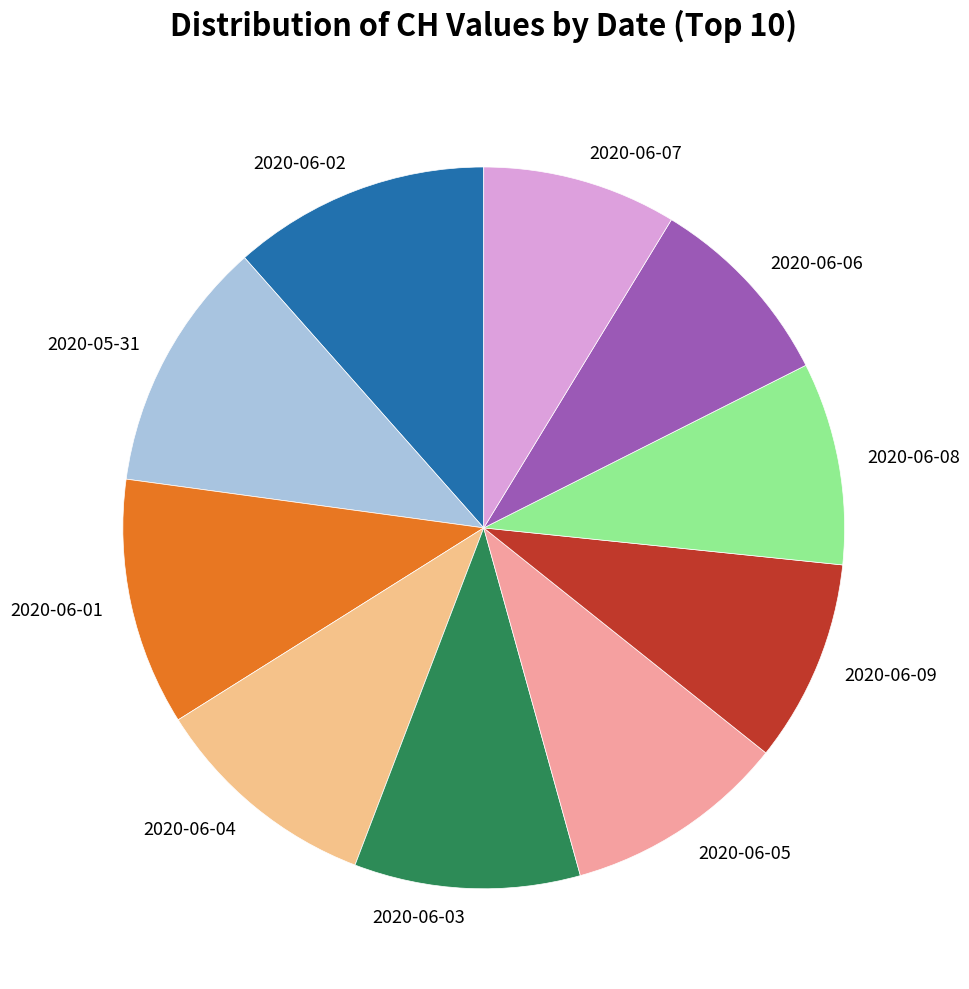

Does any single category account for the majority?

No